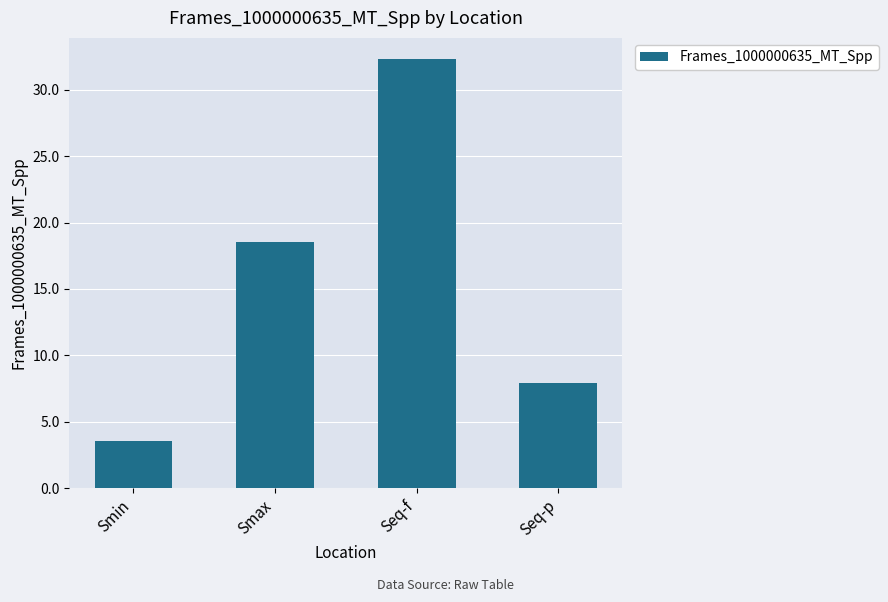

What position from the right is Smax?

3